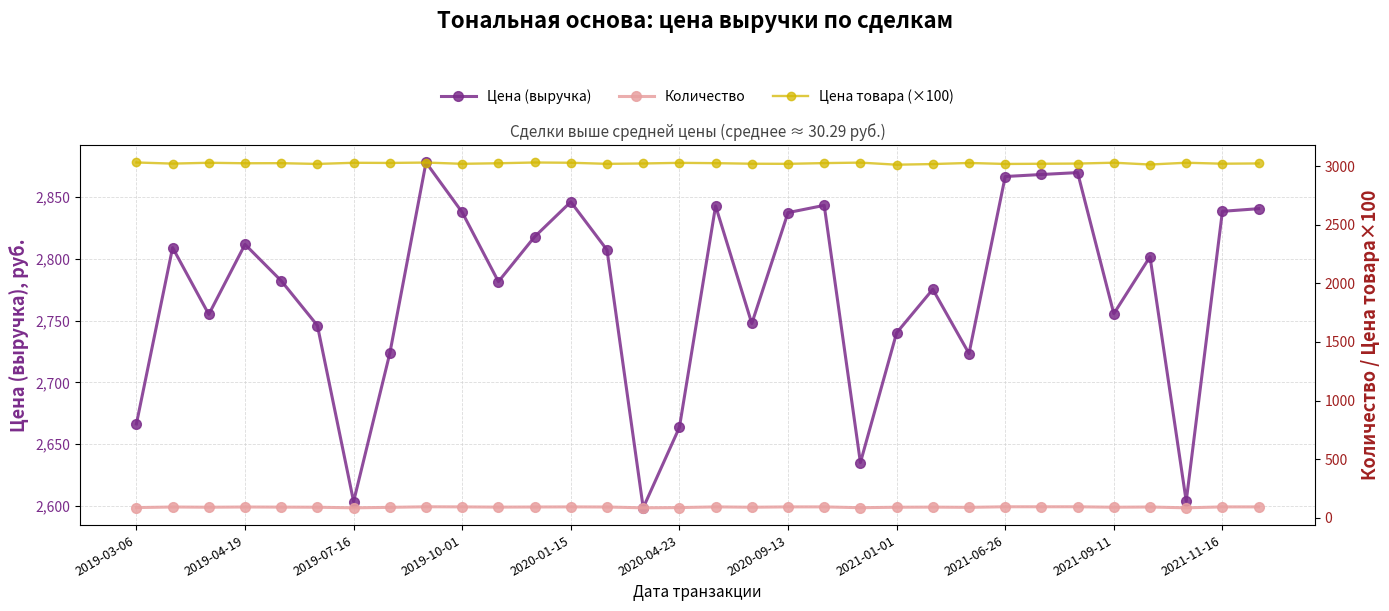

What is the maximum value for Цена (выручка)?

2878.0